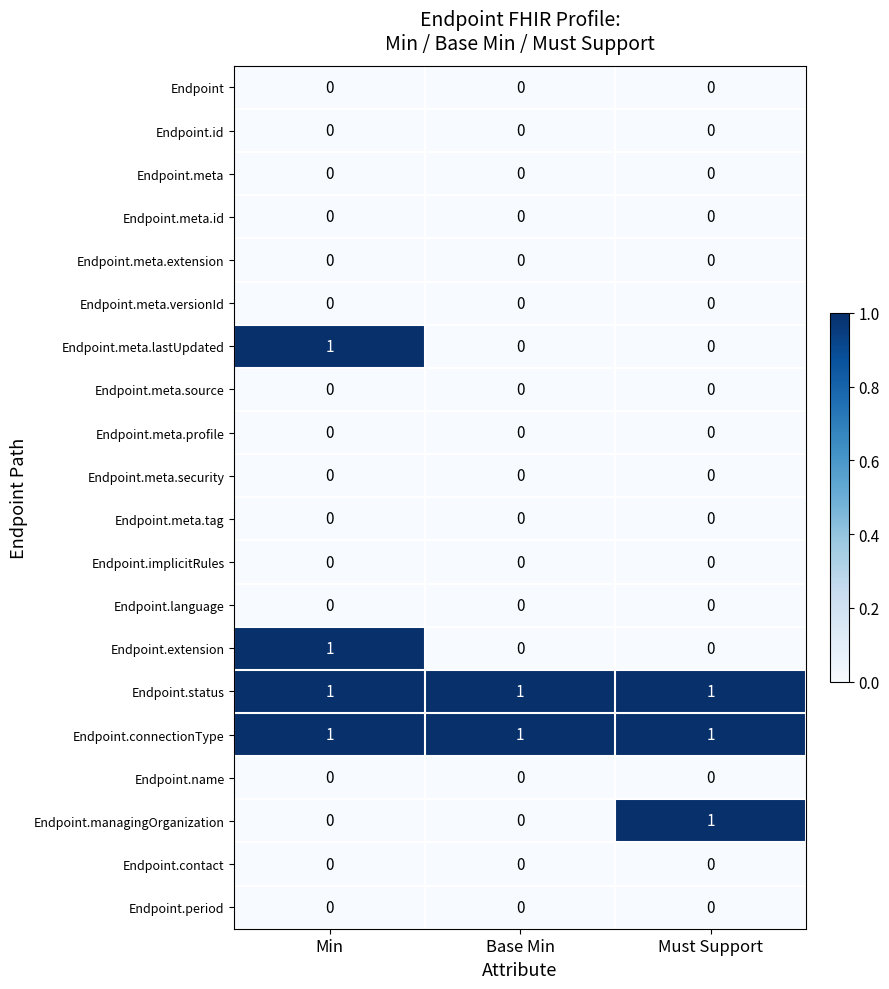

The Endpoint.contact series shows 0 at Base Min. True or false?

True